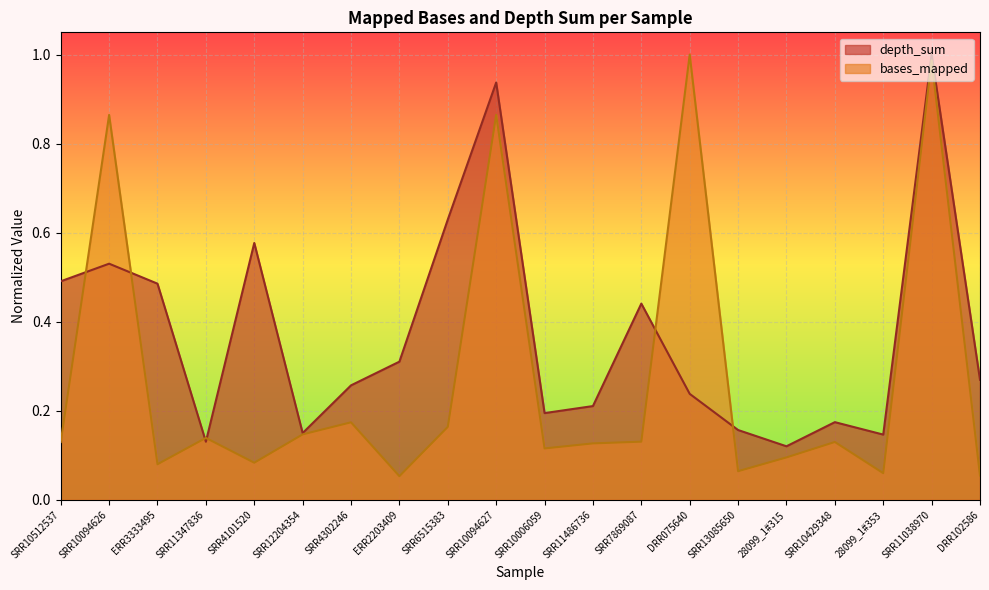

Read the depth_sum value at SRR12204354.

0.1